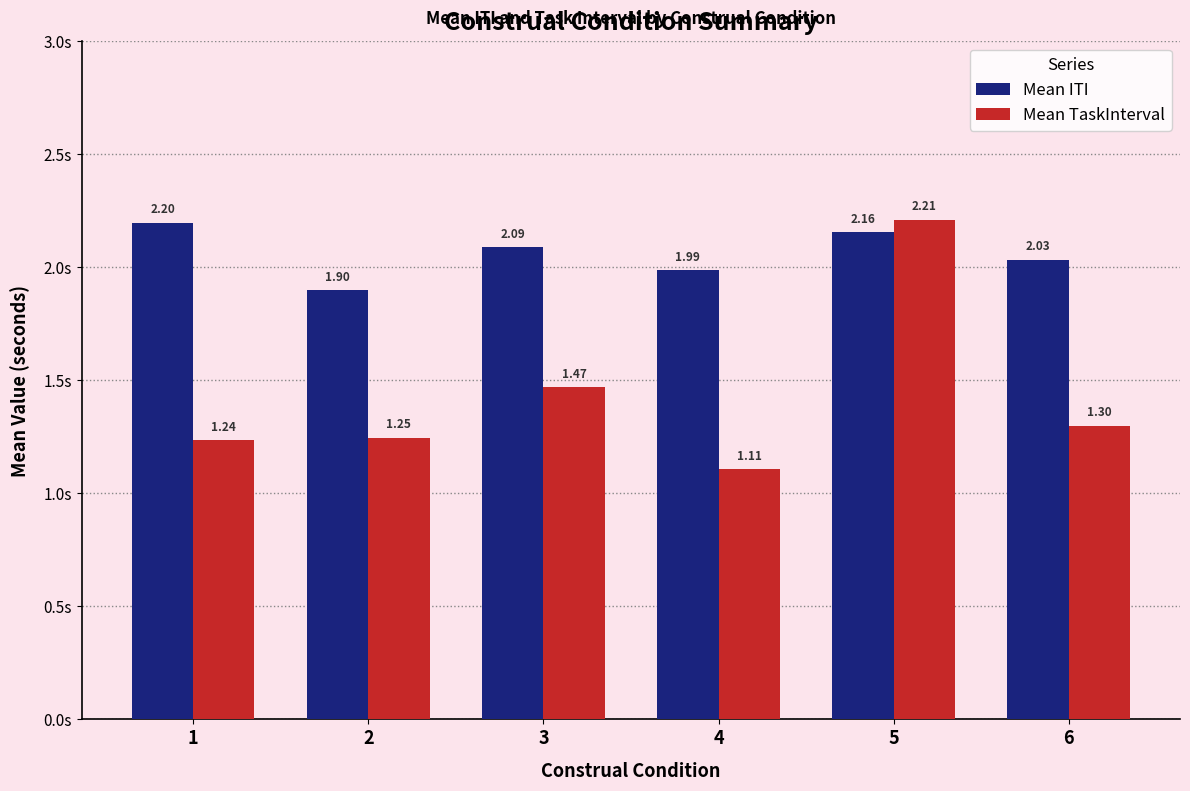

Rank the series at 3 from highest to lowest value.

Mean ITI, Mean TaskInterval